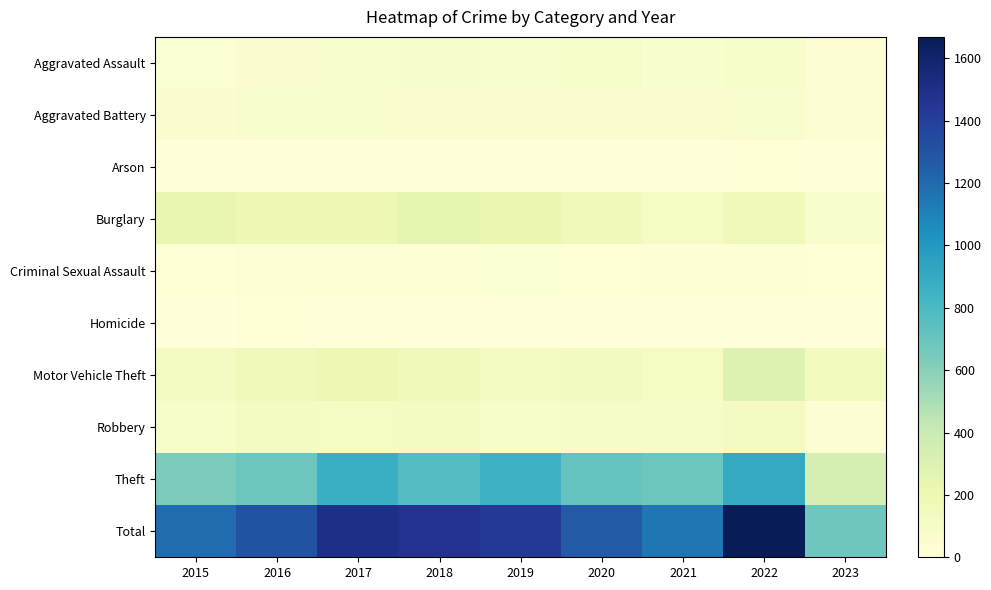

What is the spread (max minus min) of values at 2023?

683